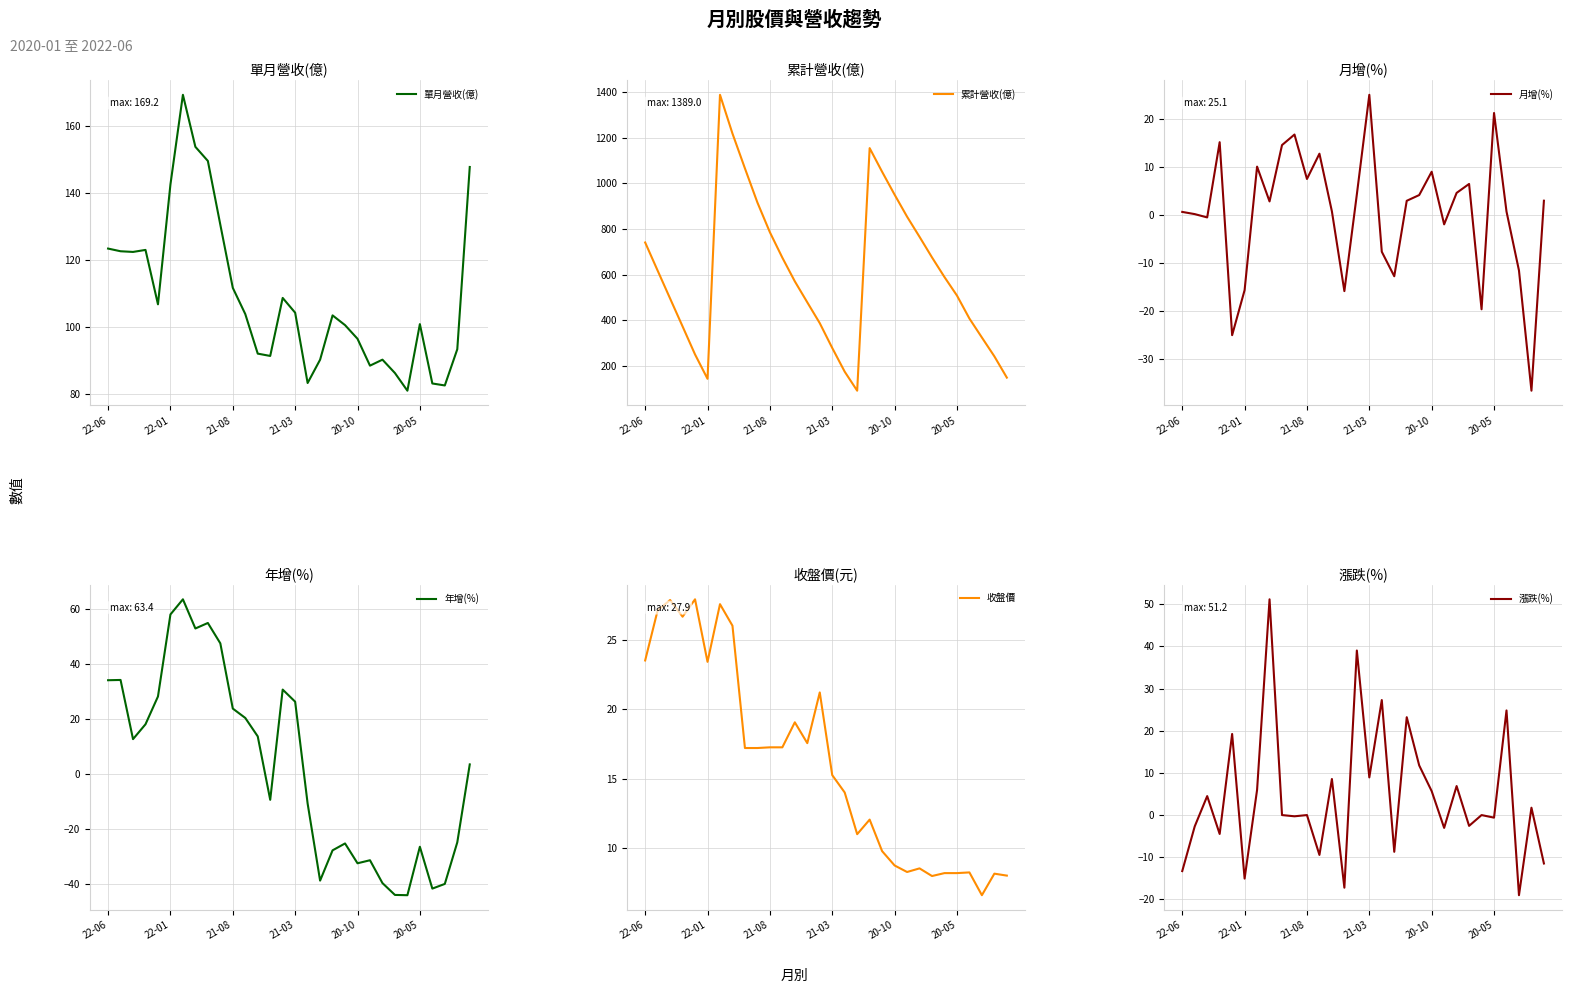

True or false: 收盤價 and 累計營收(億) cross at least once.

False